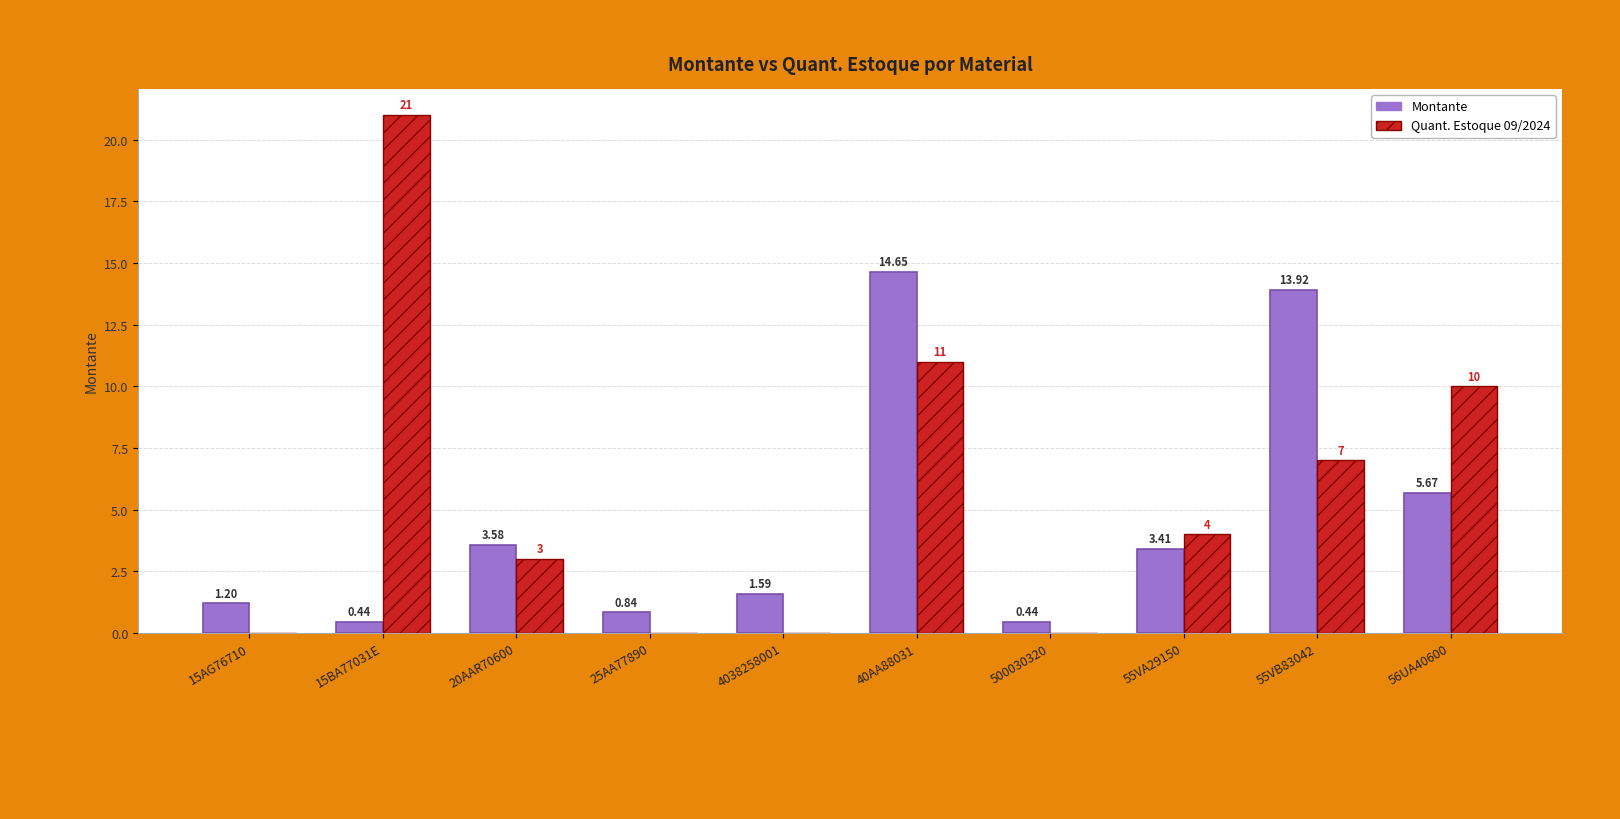

At which category is the sum across all series the highest?

40AA88031